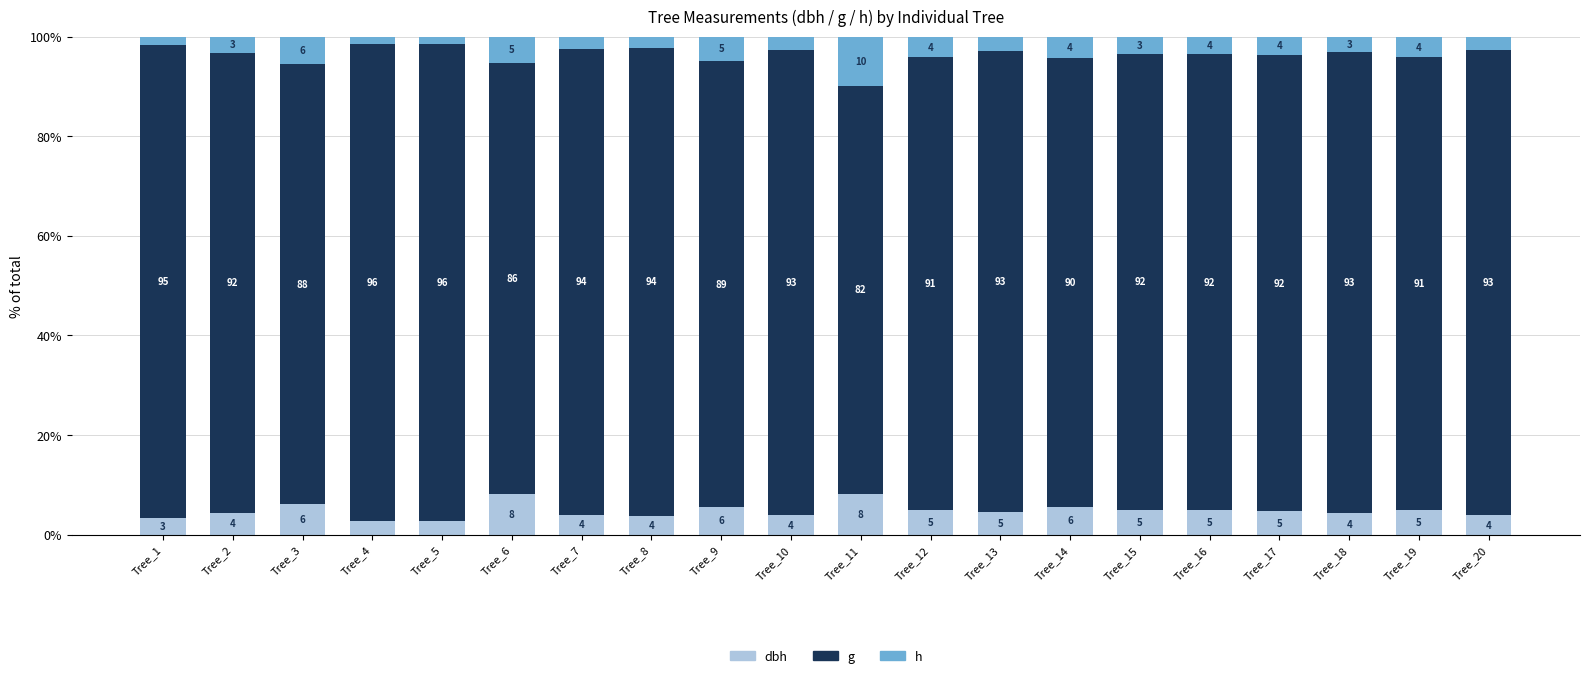

What is the total value across all series at Tree_19?

100.0